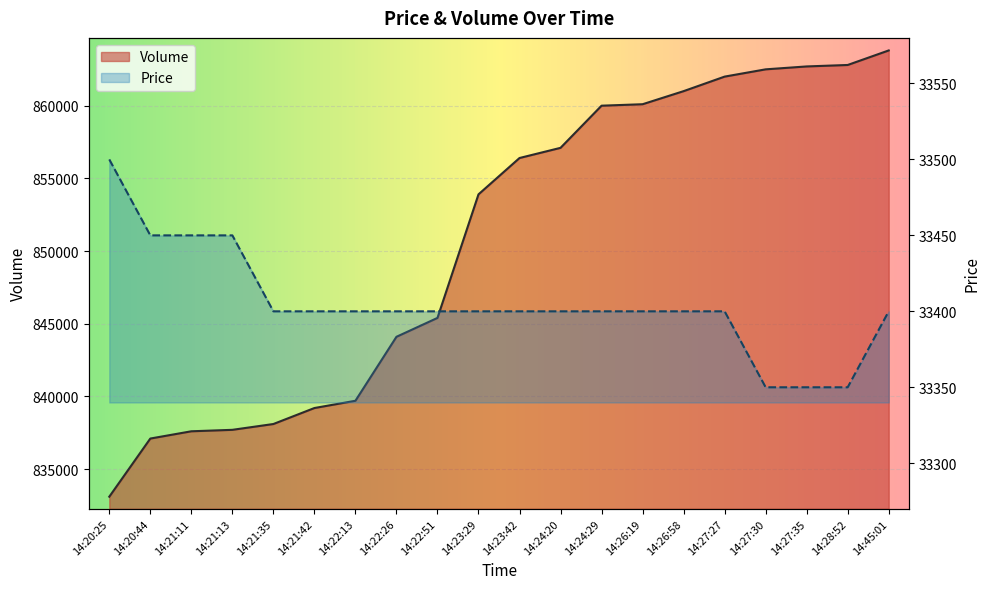

At which label does Price reach its peak?

14:20:25